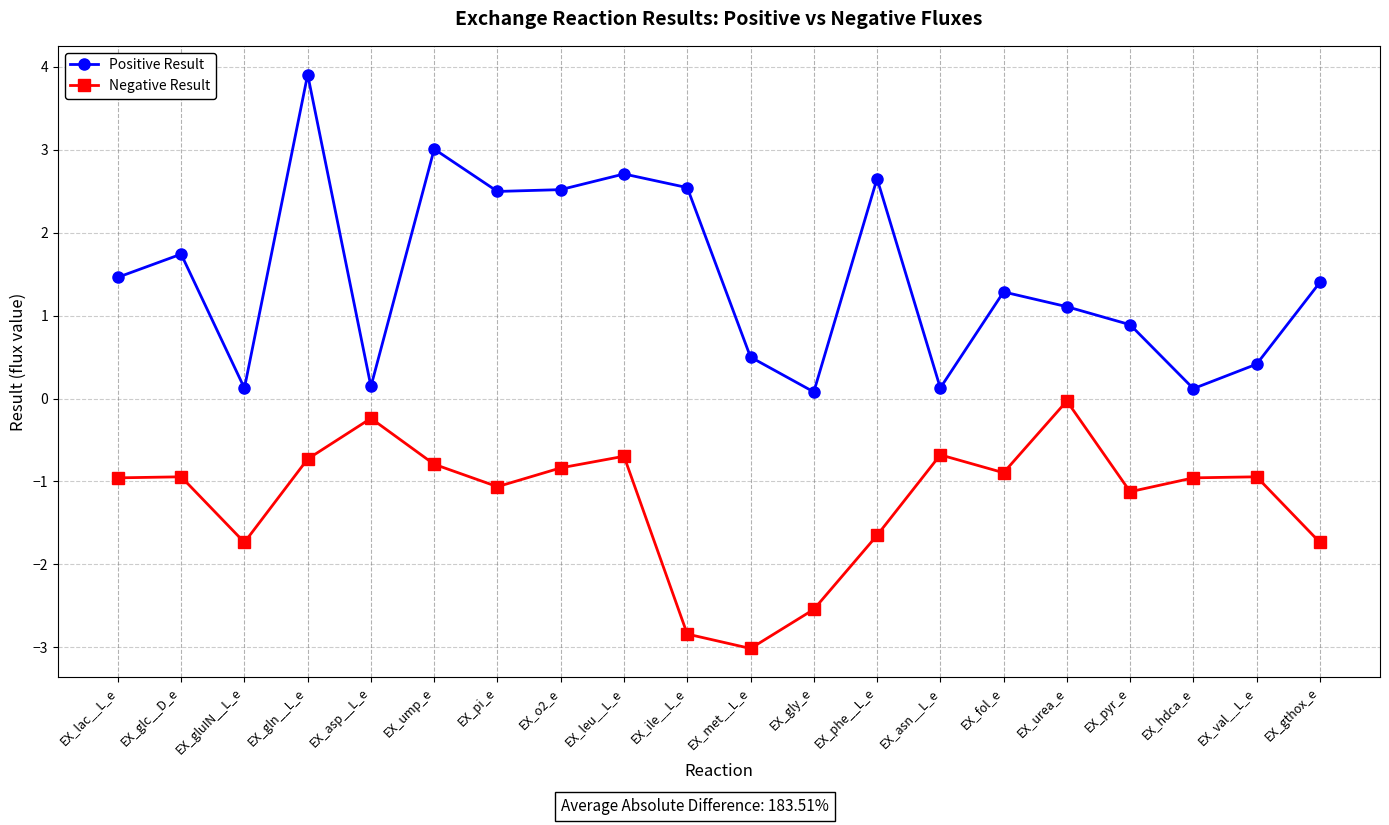

What is the sum of all Negative Result values?

-24.4